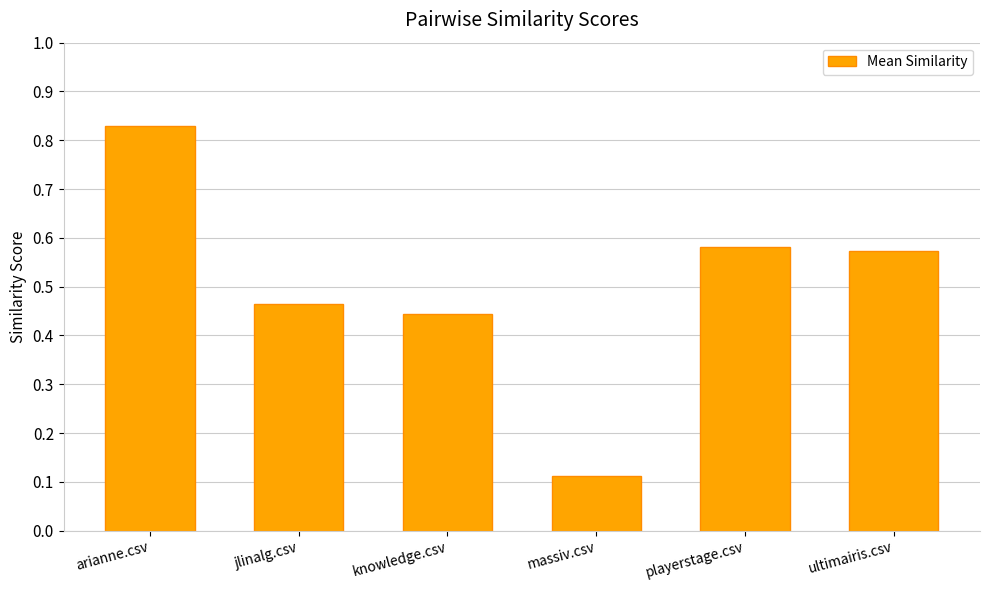

What is the sum of all values?

3.0